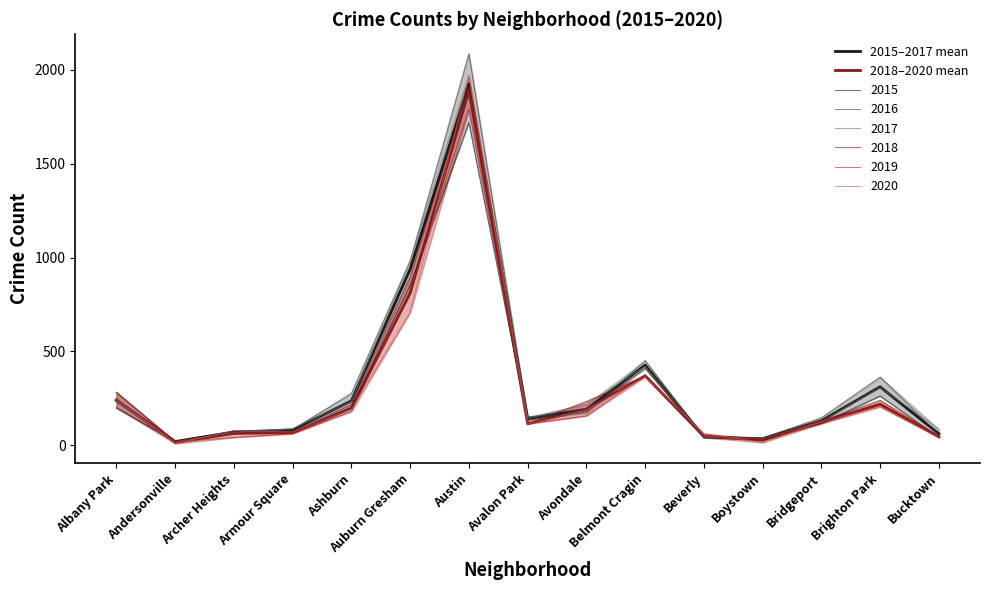

At Archer Heights, list the series in order from largest to smallest.

2015–2017 mean, 2018–2020 mean